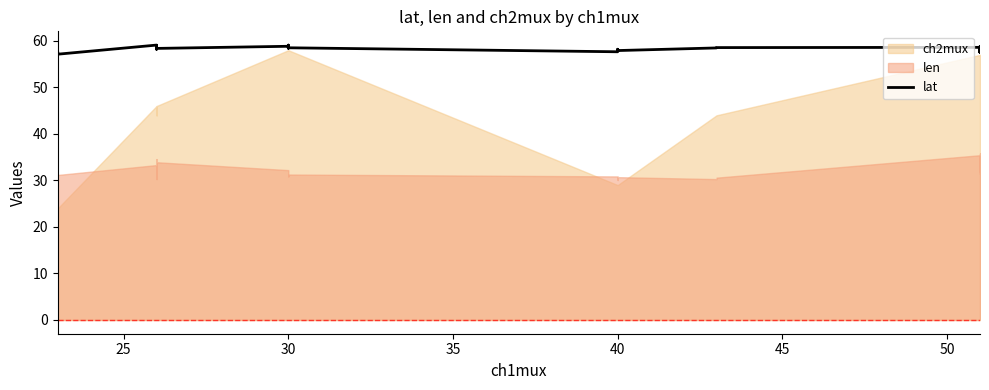

What is the sum of all values?

2041.7